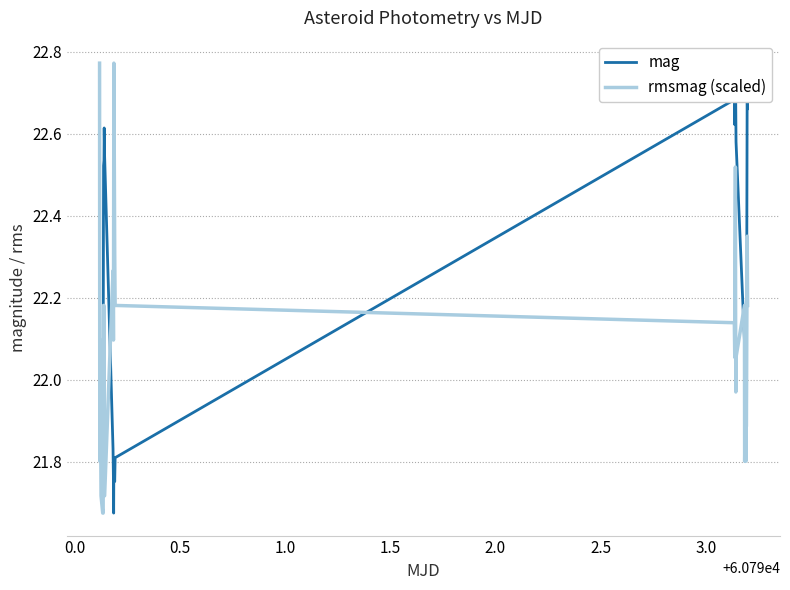

Is the value of mag at 24 greater than the value of rmsmag (scaled) at 9?

Yes